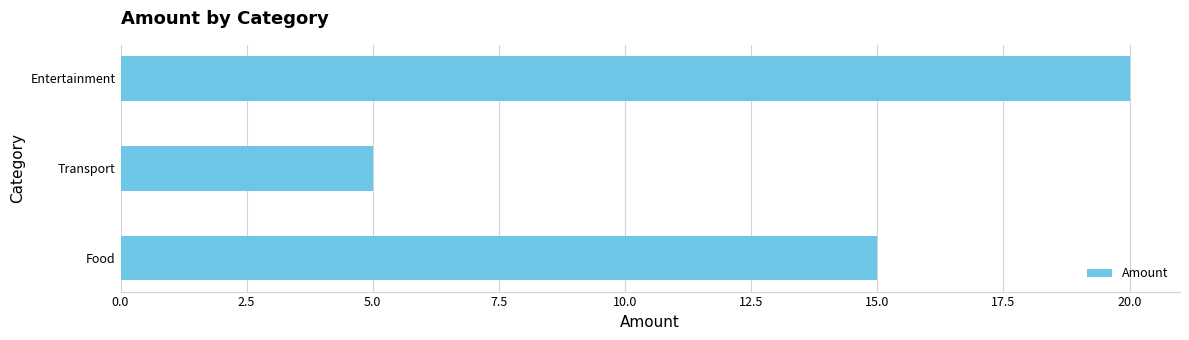

Rank the categories by value from lowest to highest.

Transport, Food, Entertainment